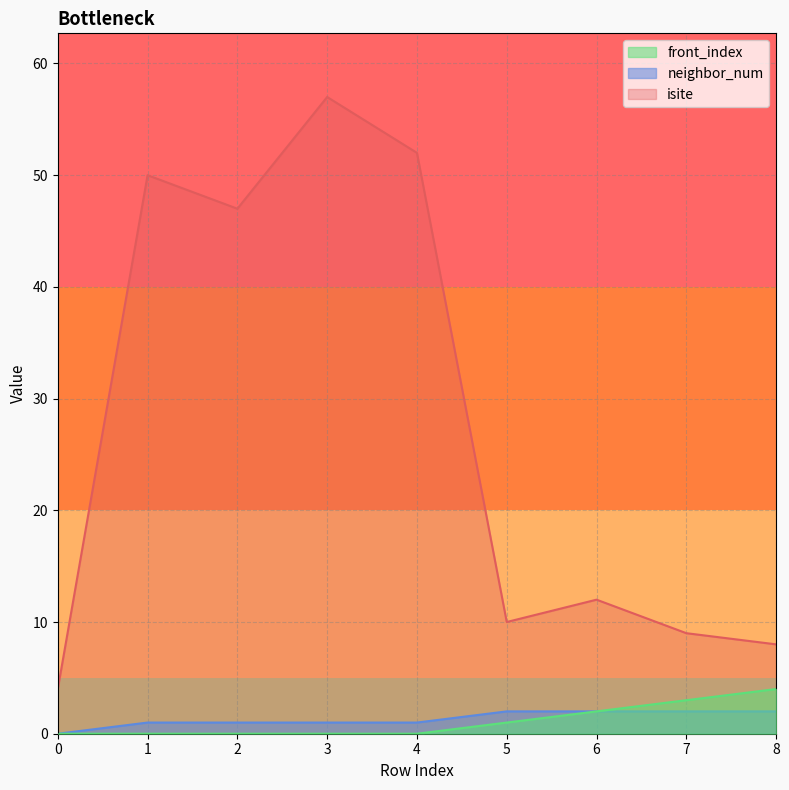

Reading left to right, transcribe all the data shown in this chart.

isite: 0=4	1=50	2=47	3=57	4=52	5=10	6=12	7=9	8=8
neighbor_num: 0=0	1=1	2=1	3=1	4=1	5=2	6=2	7=2	8=2
front_index: 0=0	1=0	2=0	3=0	4=0	5=1	6=2	7=3	8=4